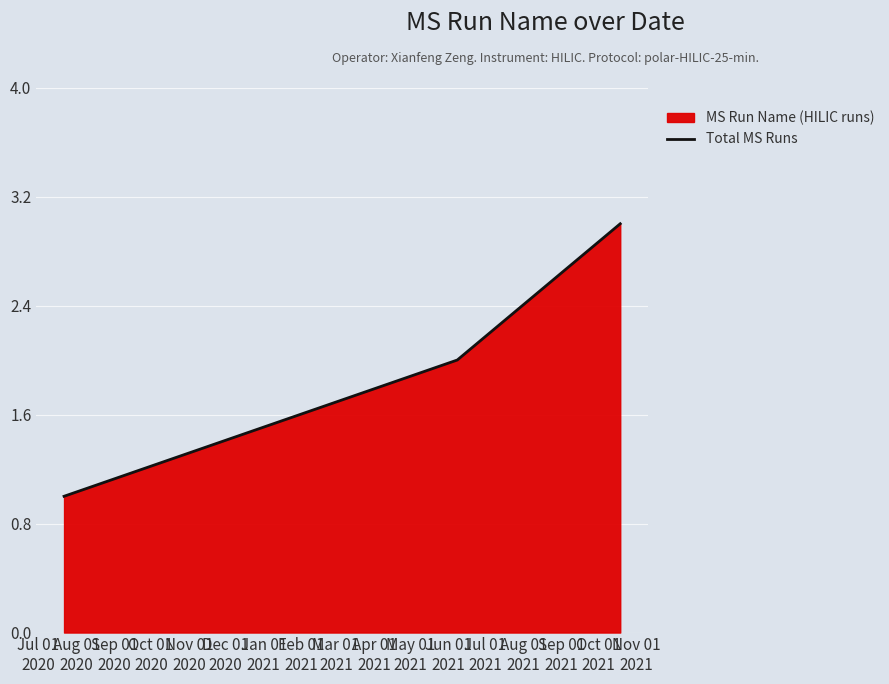

What is the sum of all values?

6